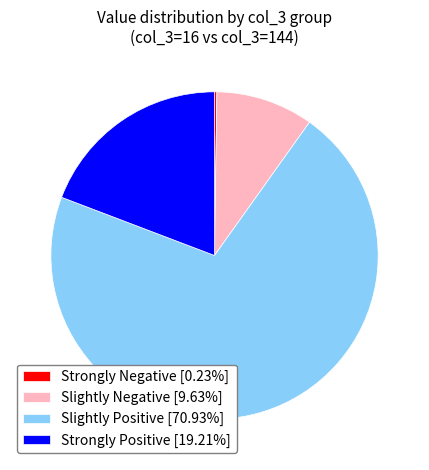

Approximately how many times larger is the value at Strongly Positive [19.21%] compared to Slightly Positive [70.93%]?

0.3